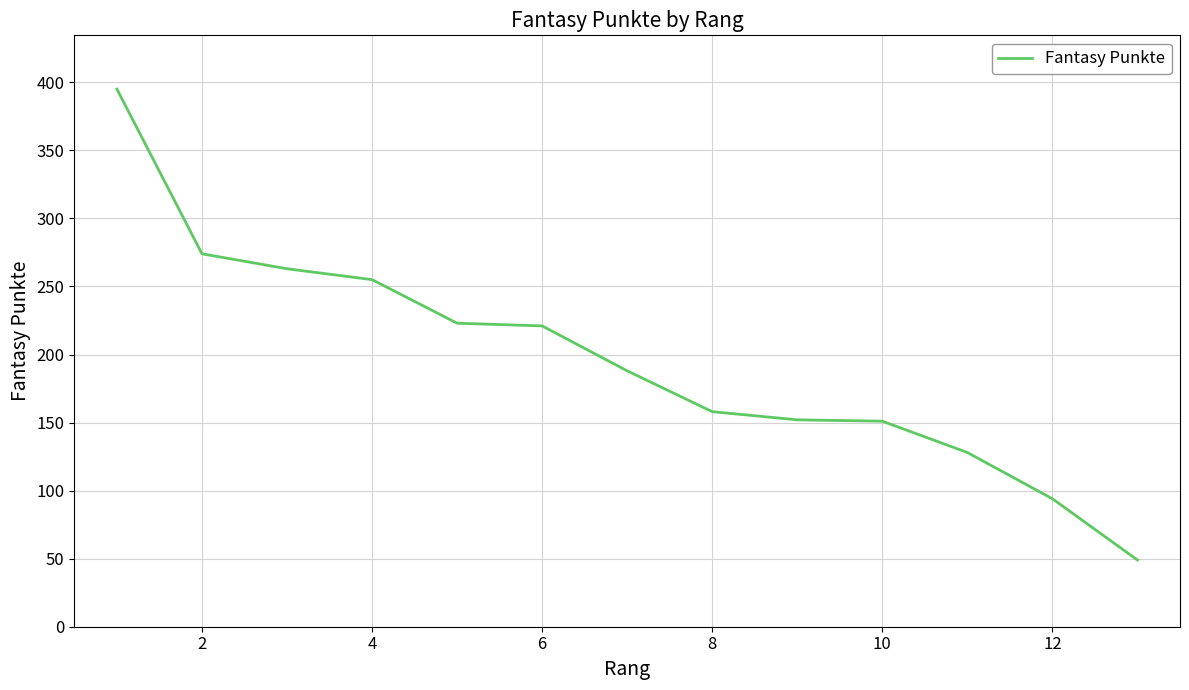

What is the greatest value displayed?

395